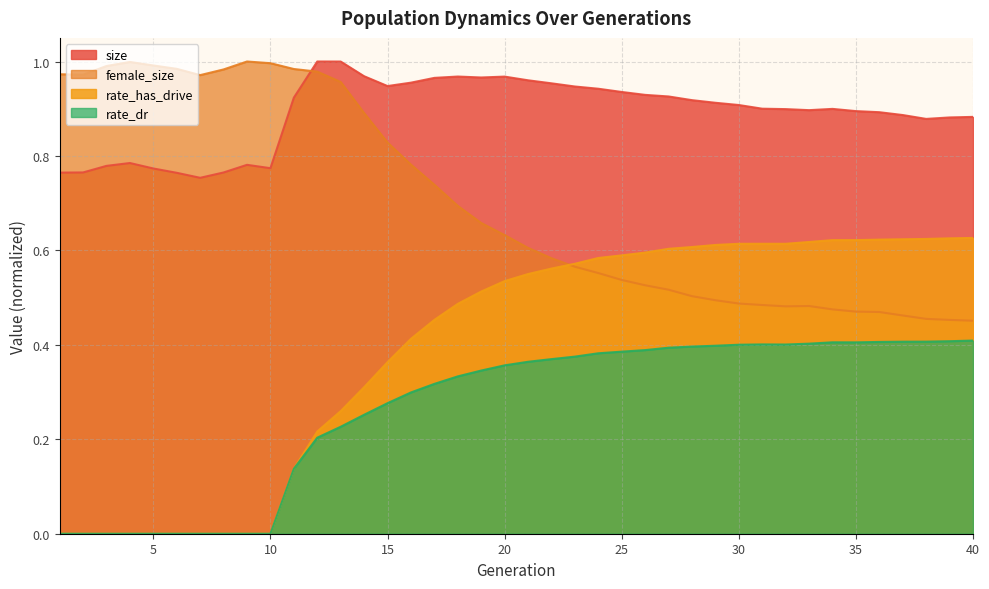

In rate_dr, how many points are higher than both neighbors (excluding endpoints)?

2